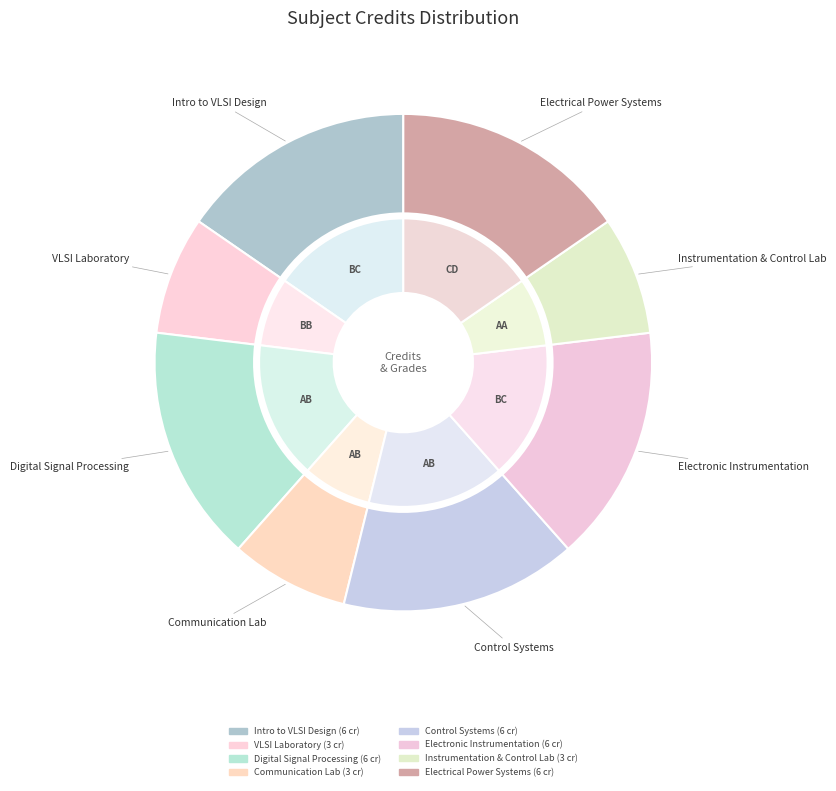

To the nearest percent, what portion does EE311 VLSI Laboratory represent?

8%